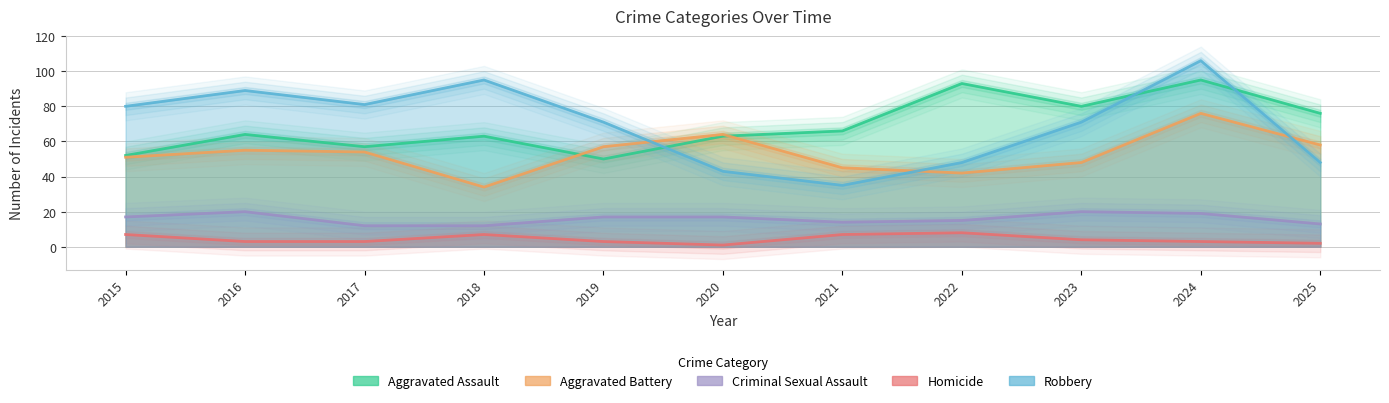

What is the spread (max minus min) of values at 2021?

59